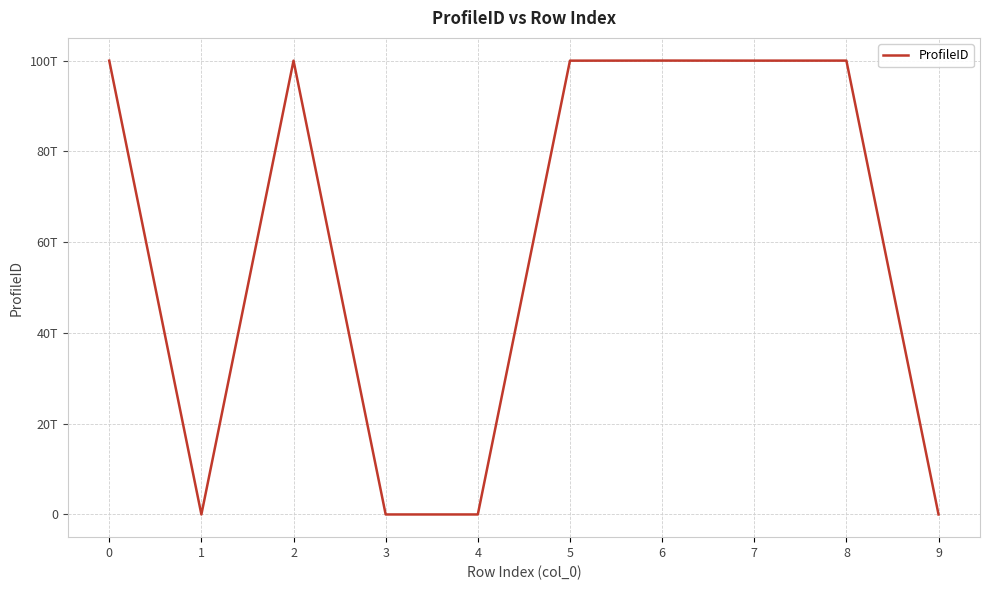

How many interior local peaks (higher than both neighbors) does the data have?

3